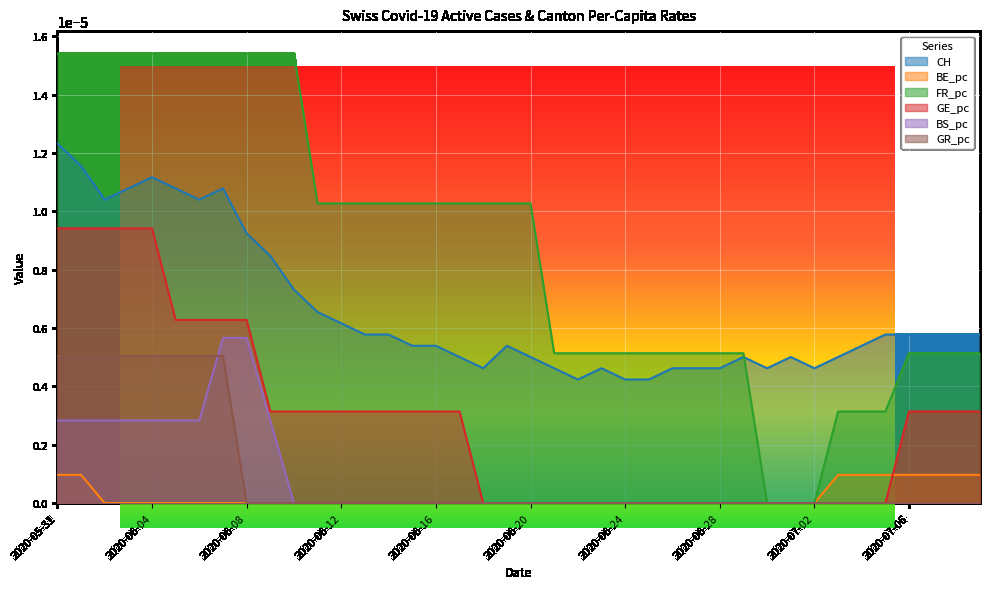

Is it true that BE_pc equals 0.0 at 2020-06-06?

True